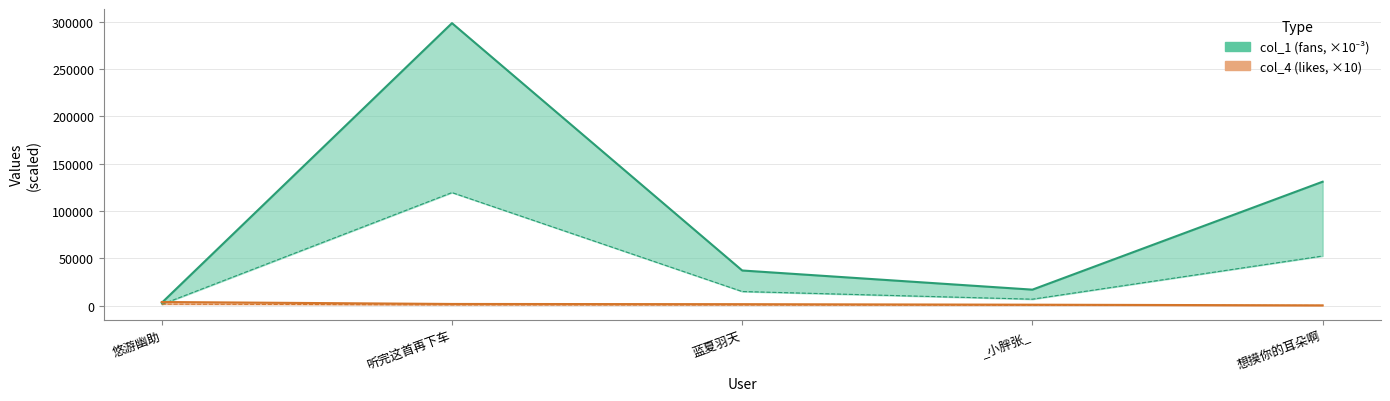

Reading left to right, list all the values displayed in this chart.

col_1: 2878.2	298358.9	37021.0	16784.7	130826.0
col_4: 3730.0	1660.0	1440.0	880.0	180.0